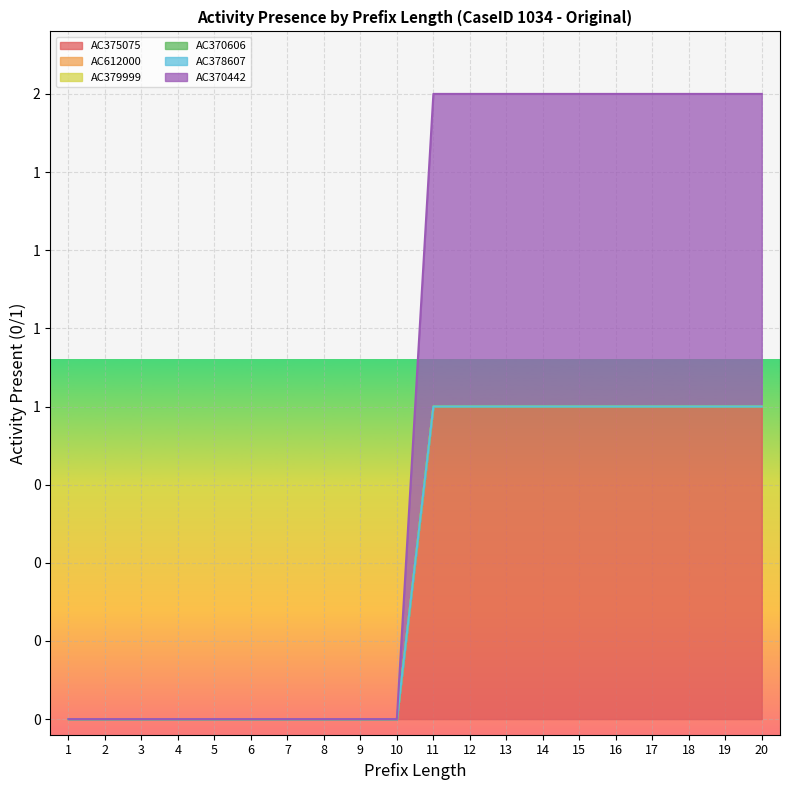

Which series has the largest total across all categories?

AC375075